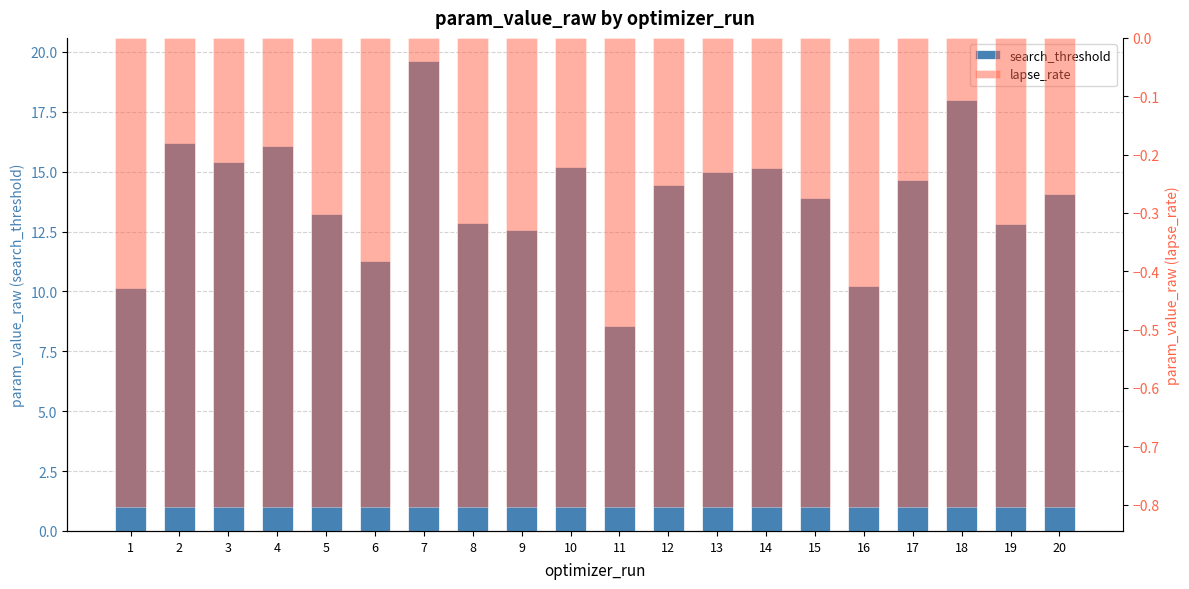

At how many categories does at least one series exceed 13?

13